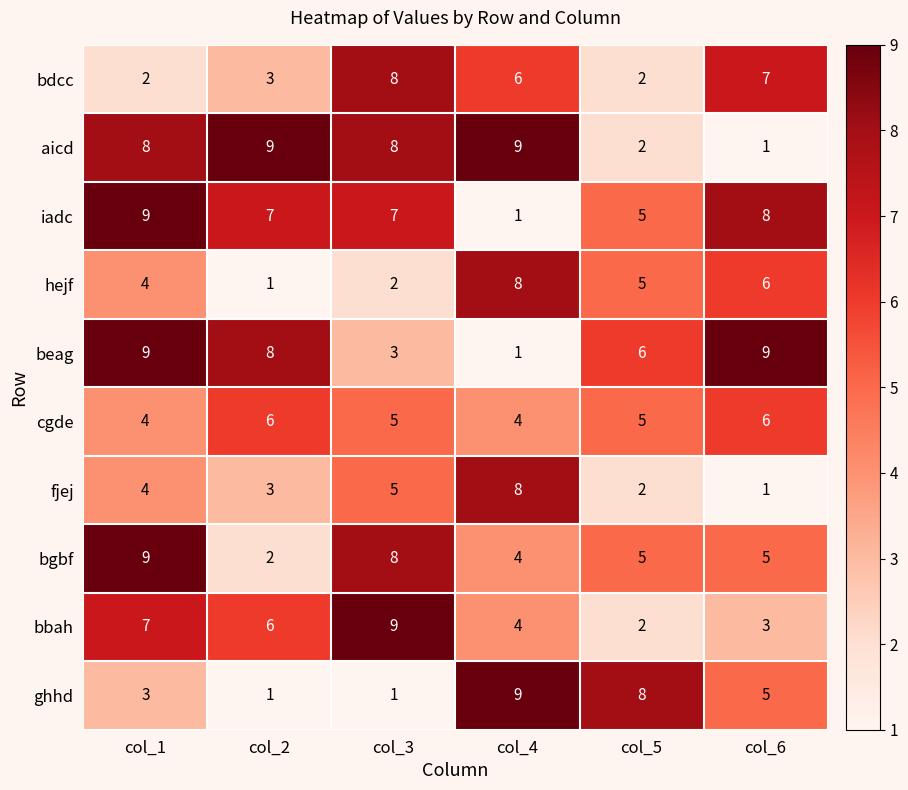

What is the spread (max minus min) of values at col_4?

8